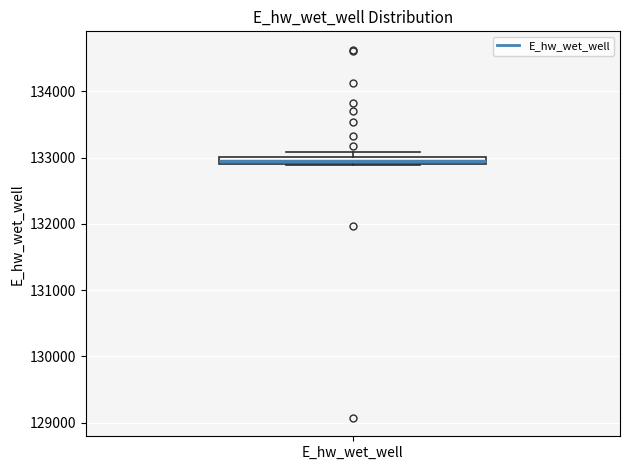

Where is the lower edge of the box for E_hw_wet_well on the y-axis? The values are not printed on the chart, so give them approximately, as read against the axis.

132900